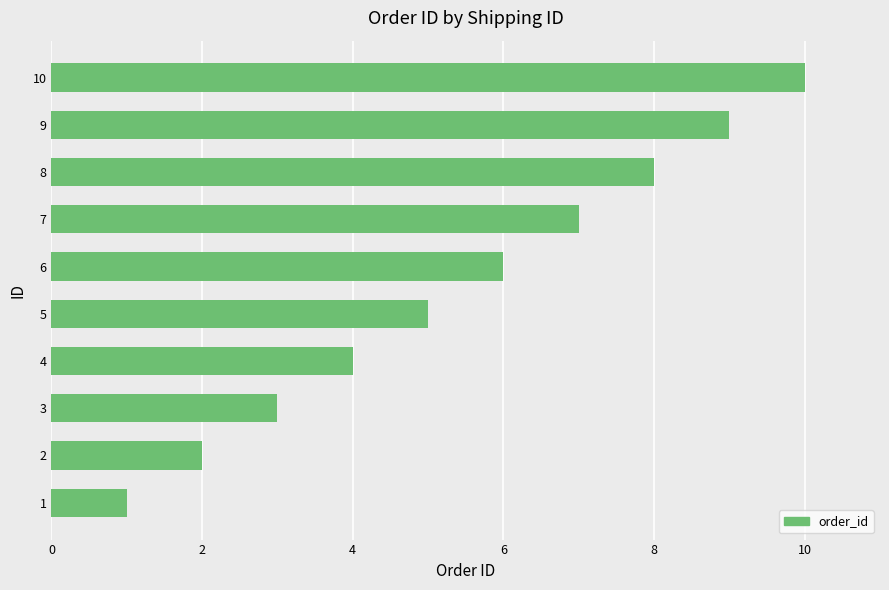

What is the difference between the maximum and minimum values?

9